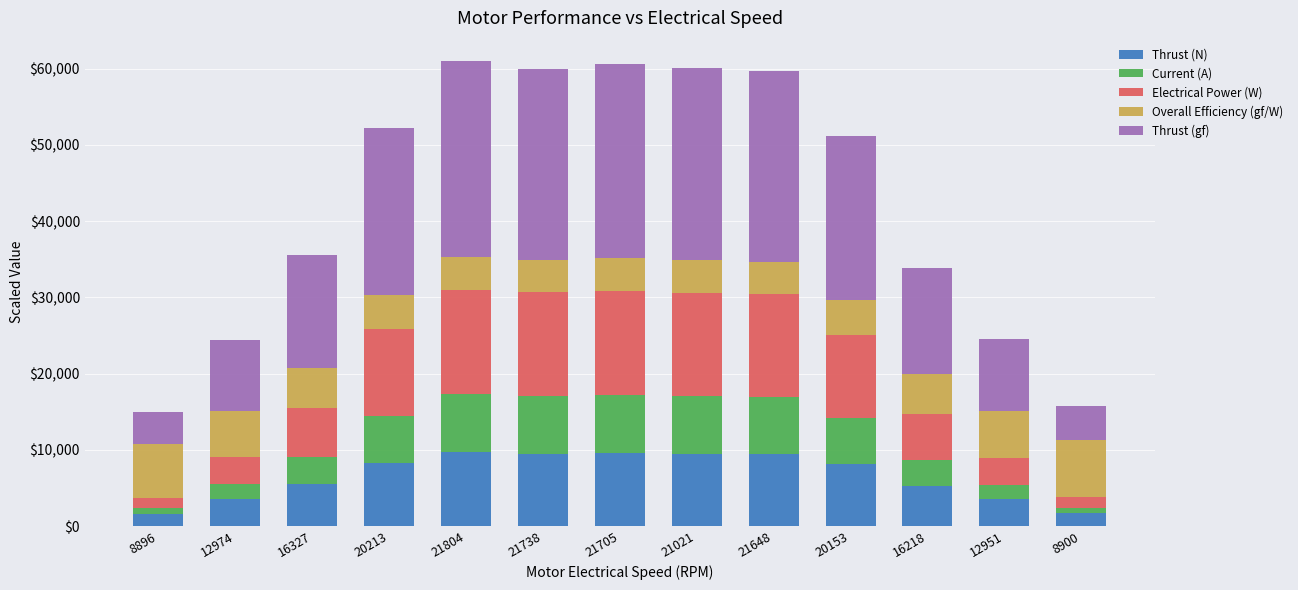

What is the sum of the Thrust (N) values at 16218 and 20213?

13521.9